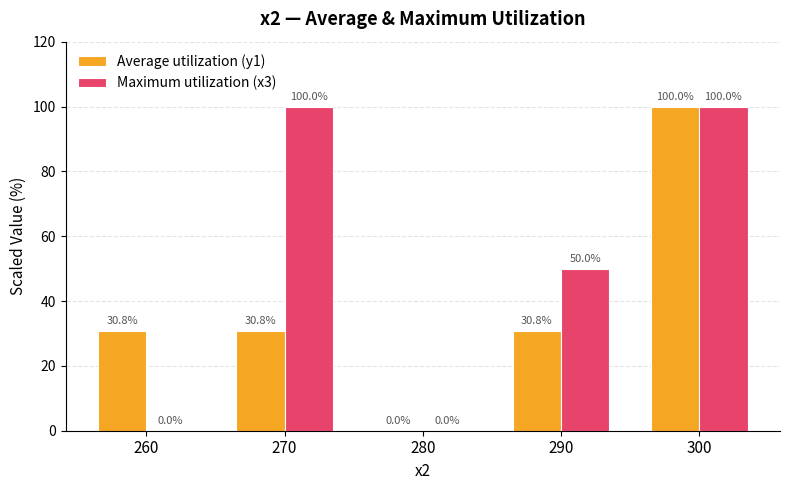

True or false: Average utilization (y1) has a value of 30.8 at 260.

True